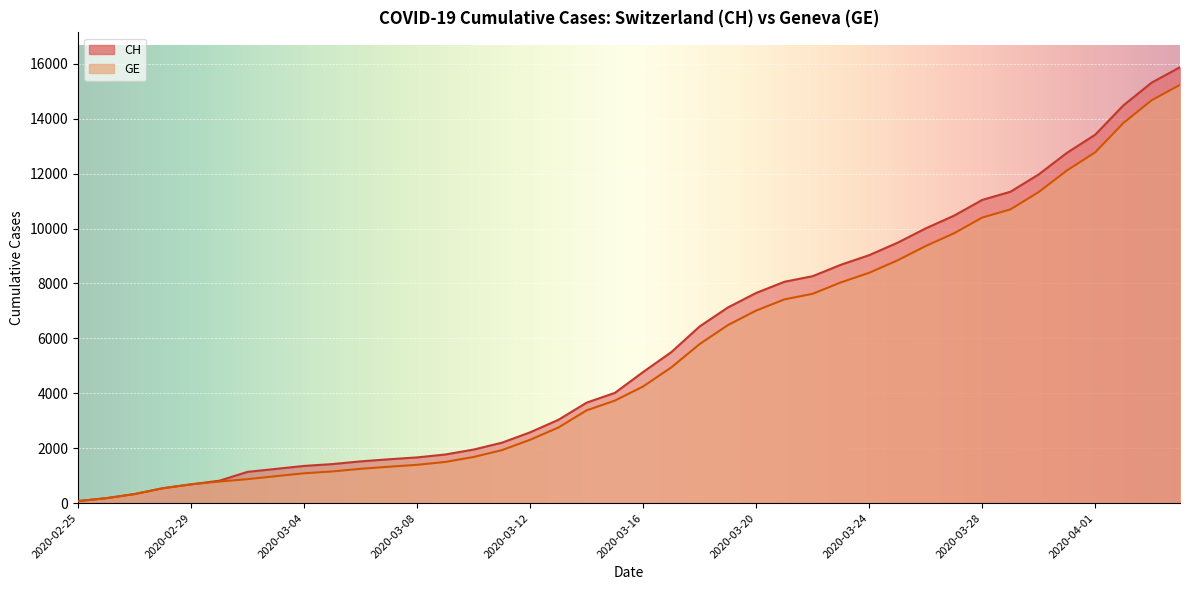

List the series in order of their peak value, lowest first.

GE, CH